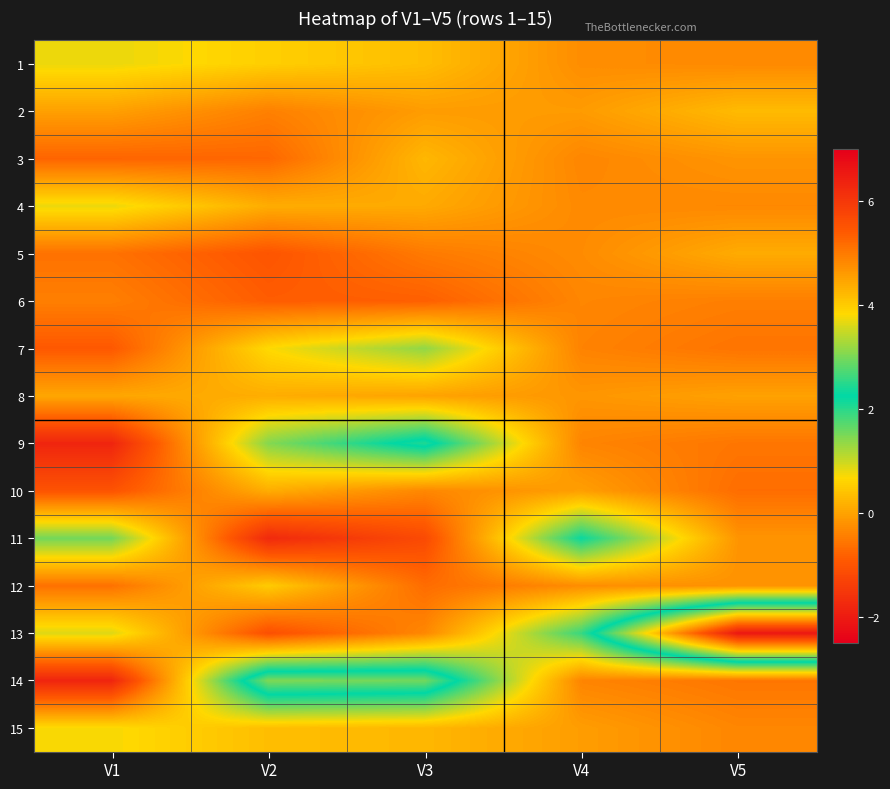

Reading right to left, transcribe all the data shown in this chart.

1: V5=-0.3	V4=-0.3	V3=0.3	V2=0.6	V1=0.8
2: V5=0.3	V4=-0.1	V3=-0.1	V2=-0.4	V1=-0.0
3: V5=-0.2	V4=-0.3	V3=0.3	V2=-0.7	V1=-0.8
4: V5=-0.3	V4=-0.3	V3=0.1	V2=0.1	V1=0.8
5: V5=0.1	V4=-0.3	V3=-0.5	V2=-1.0	V1=-0.6
6: V5=-0.4	V4=-0.3	V3=-0.8	V2=-0.9	V1=-0.4
7: V5=-0.6	V4=-0.4	V3=1.4	V2=0.7	V1=-0.9
8: V5=-0.0	V4=-0.1	V3=0.0	V2=0.1	V1=0.1
9: V5=-0.5	V4=-0.4	V3=2.4	V2=1.4	V1=-1.8
10: V5=-0.6	V4=-0.0	V3=-0.3	V2=0.1	V1=-1.0
11: V5=-0.2	V4=2.2	V3=-1.2	V2=-1.7	V1=1.5
12: V5=-0.2	V4=-0.3	V3=-0.7	V2=0.5	V1=-0.6
13: V5=6.6	V4=1.9	V3=-0.3	V2=-1.1	V1=0.9
14: V5=-0.5	V4=-0.4	V3=3.0	V2=3.0	V1=-1.8
15: V5=-0.3	V4=-0.1	V3=0.3	V2=0.3	V1=0.7